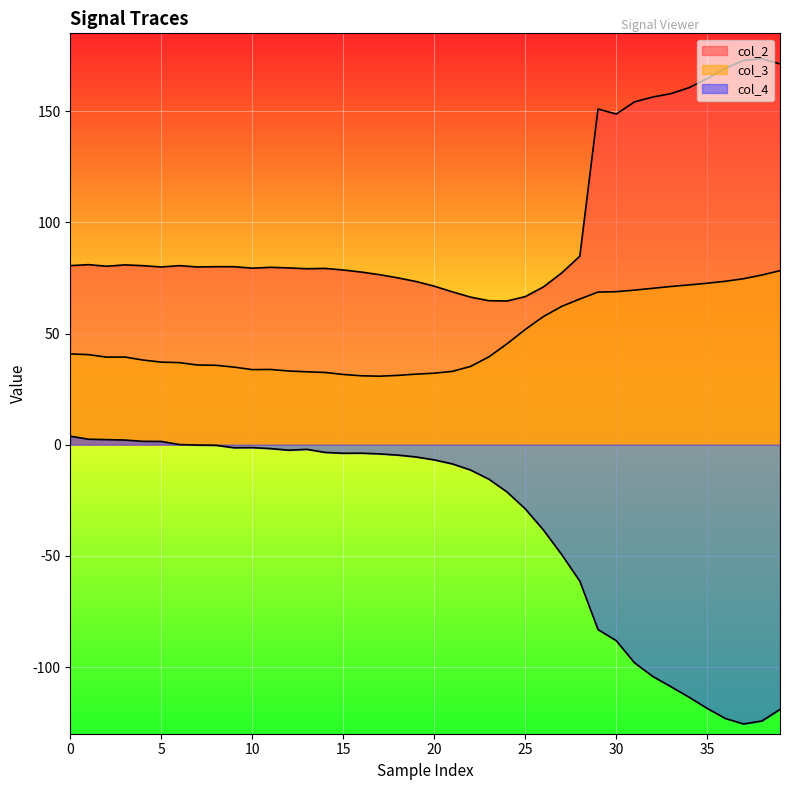

How many lines are shown in the chart?

3